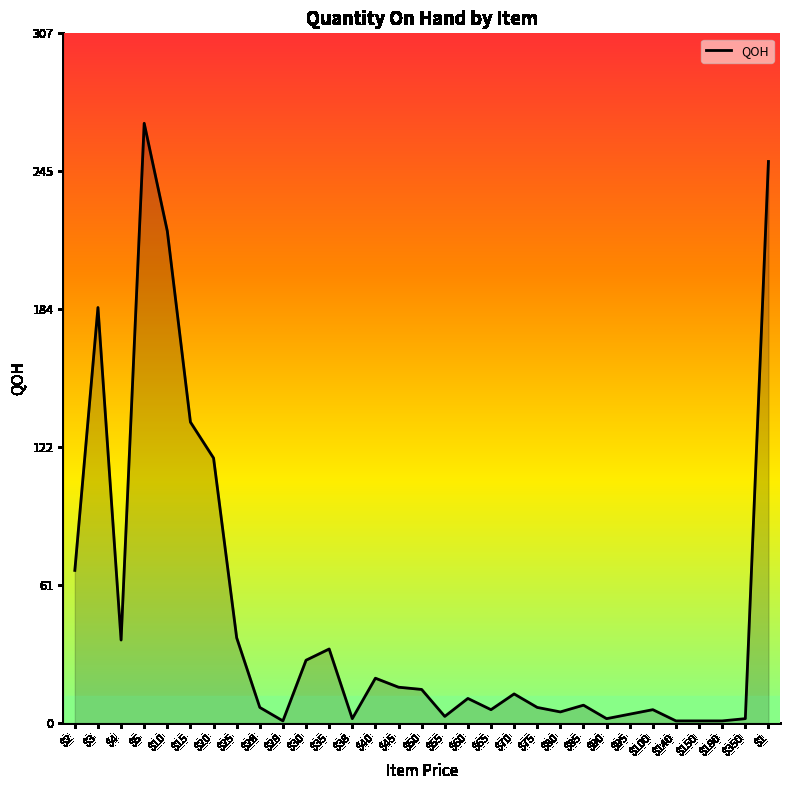

What is the greatest value displayed?

267